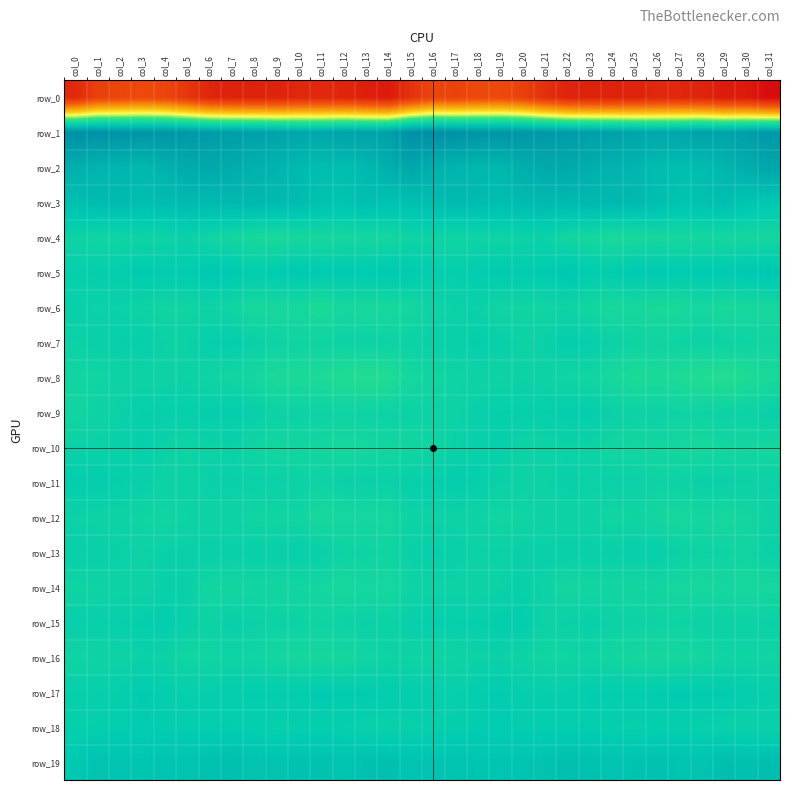

Is the value of row_18 at col_18 greater than the value of row_11 at col_4?

Yes